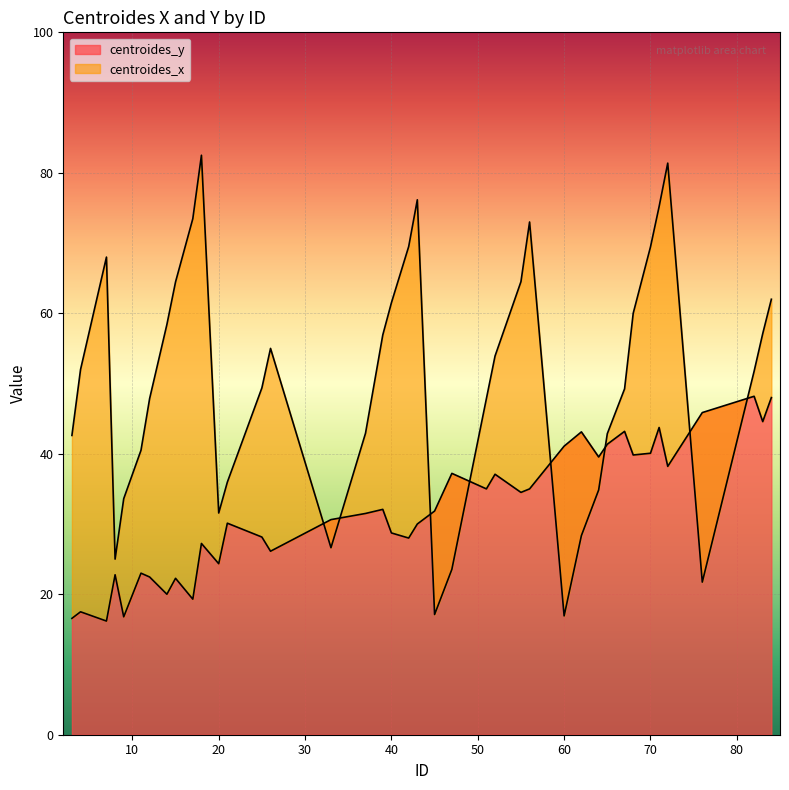

Does the chart display data point markers on the line(s)?

No